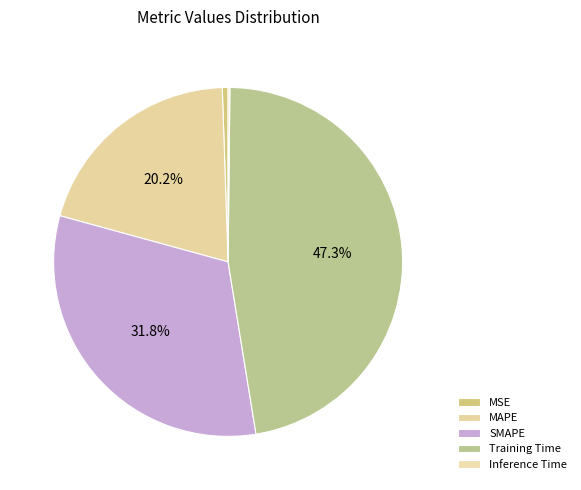

Is there any slice that represents more than half of the pie?

No